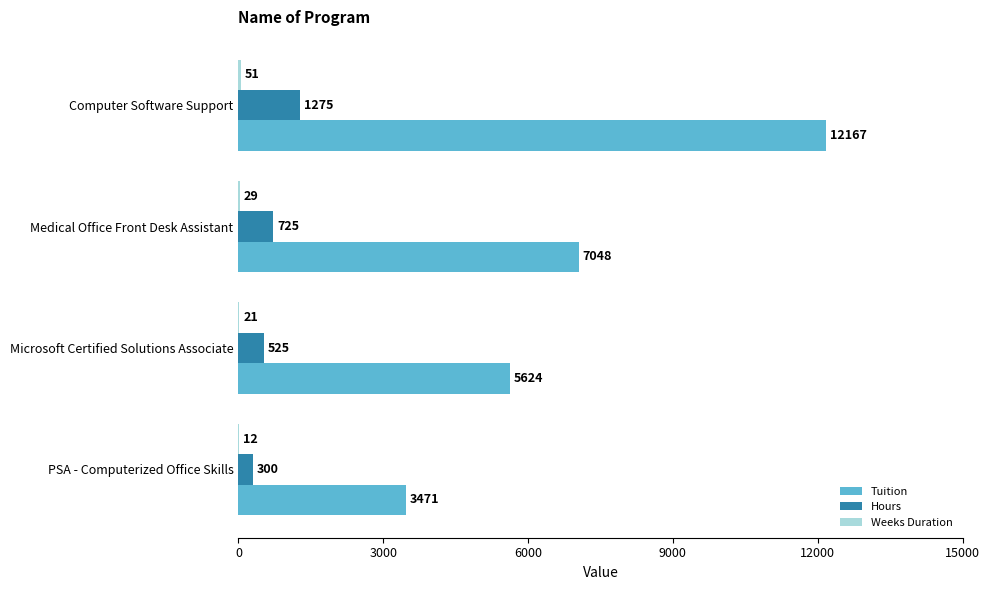

True or false: Tuition has a value of 3784 at Computer Software Support.

False